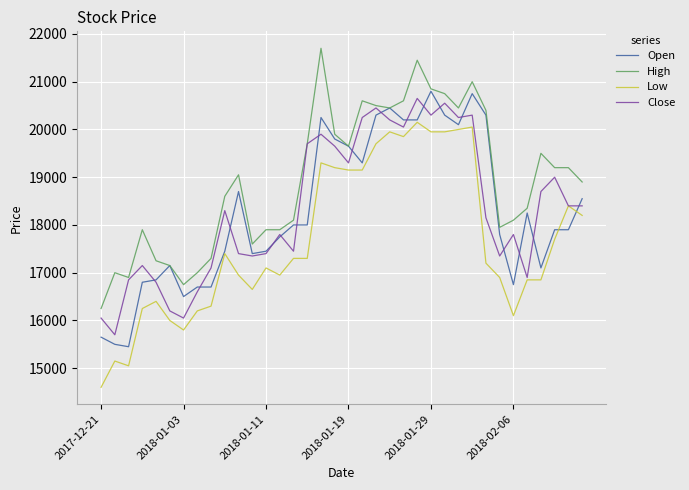

At how many categories does at least one series exceed 20910?

3